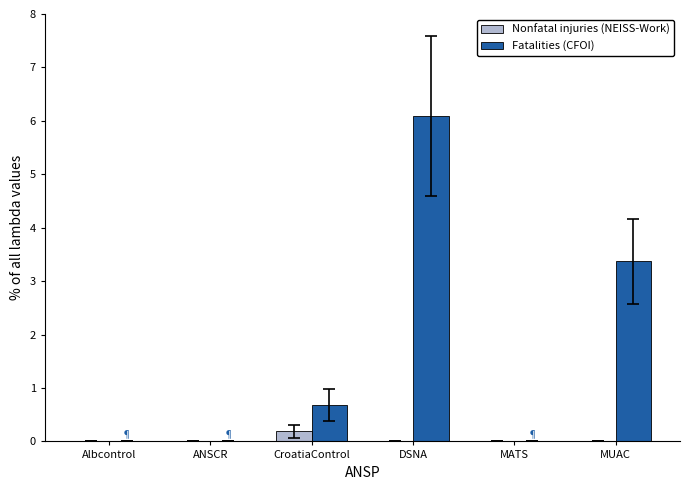

How many groups of bars are there?

6